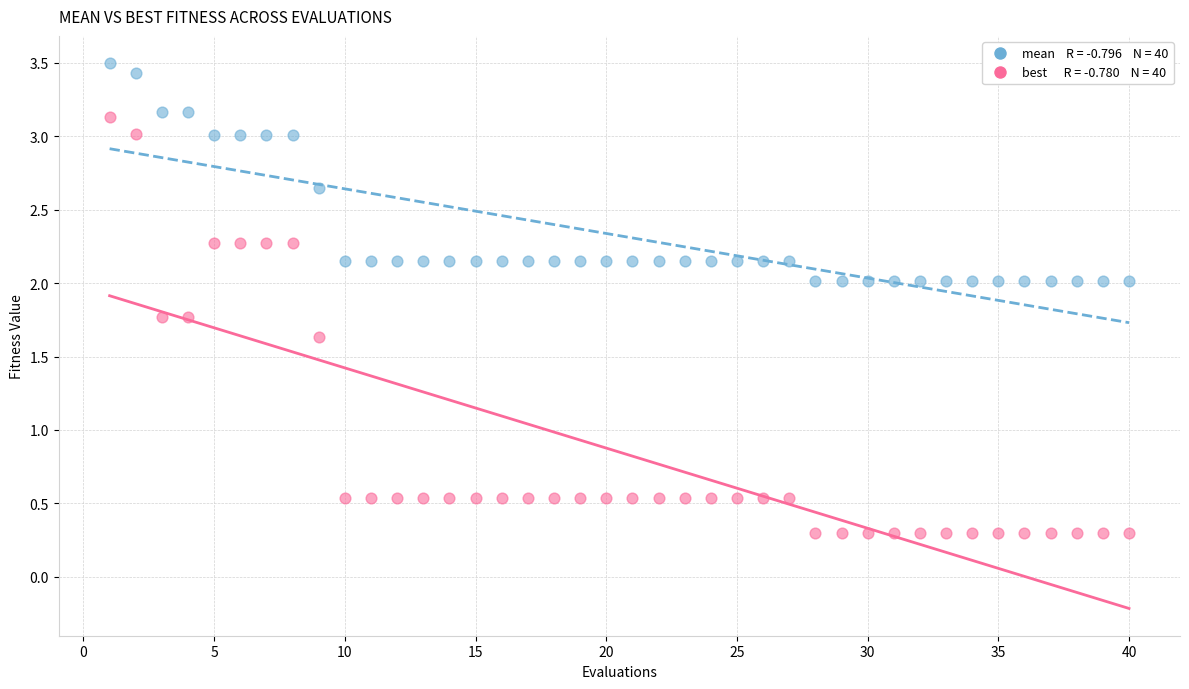

Across all data points, what is the range of X values (max minus min)?

39.0